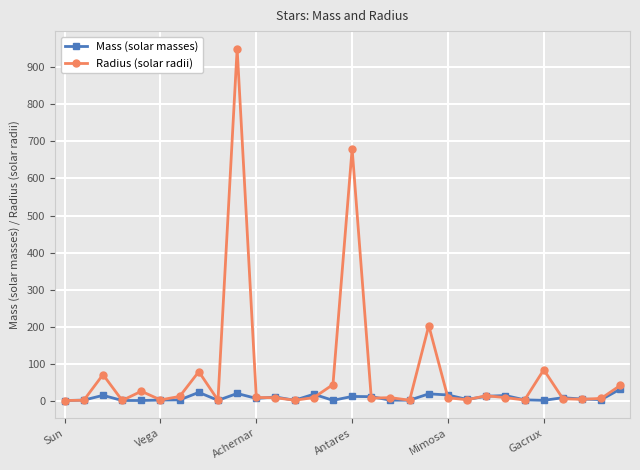

What is the maximum value for Mass (solar masses)?

32.0